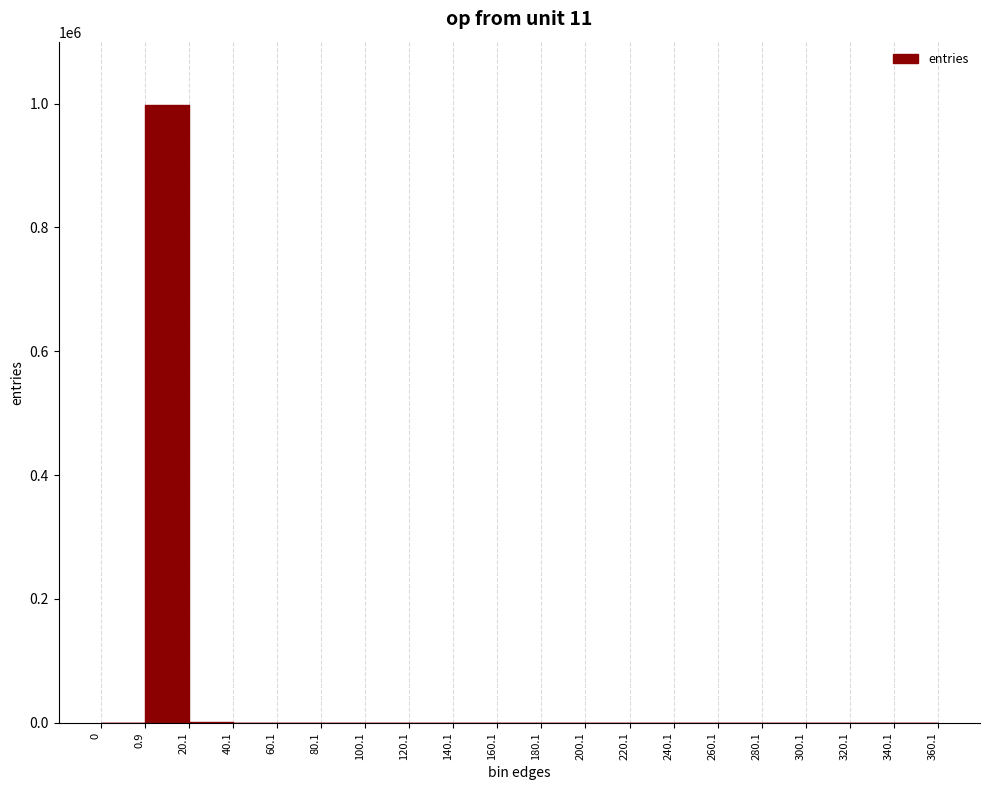

Rank the categories by value from lowest to highest.

0, 200.1, 220.1, 240.1, 260.1, 280.1, 300.1, 320.1, 340.1, 360.1, 140.1, 160.1, 180.1, 120.1, 100.1, 80.1, 60.1, 40.1, 20.1, 0.9